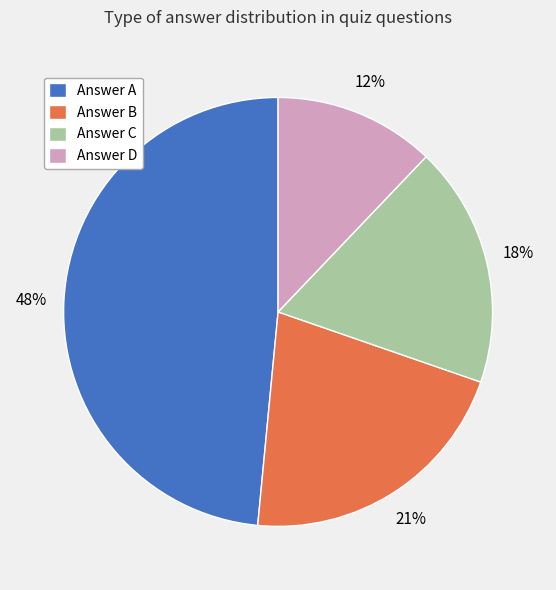

To the nearest percent, what is the difference between the largest and smallest slice percentages?

36%